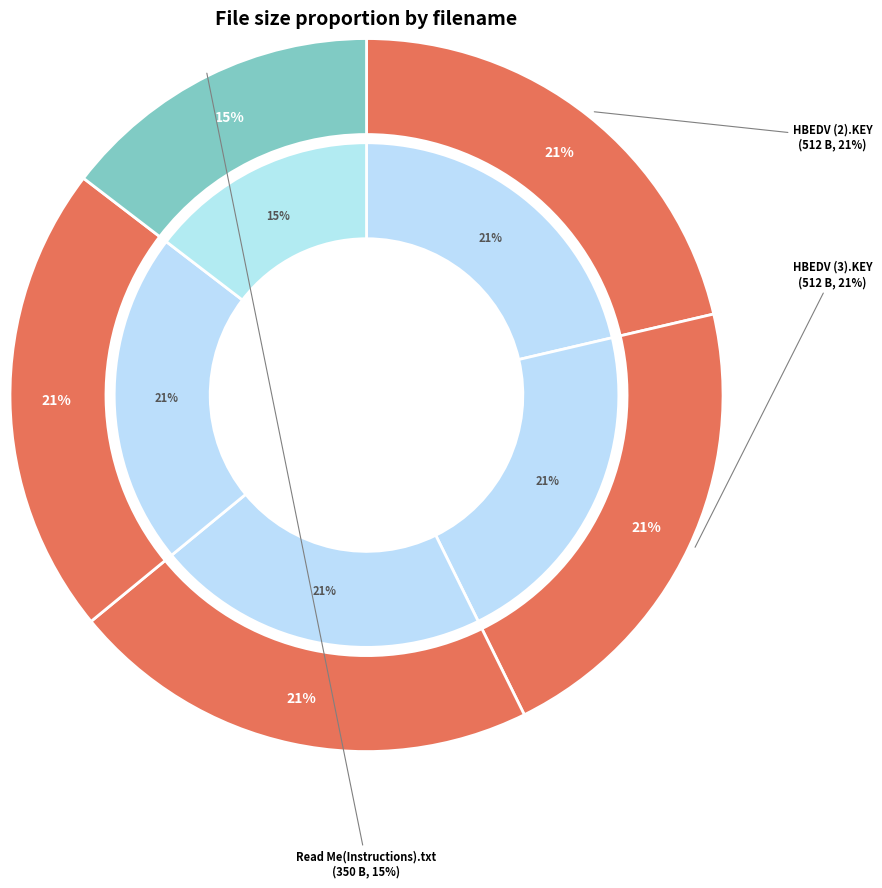

What percentage is the HBEDV (3).KEY slice, to the nearest percent?

21%